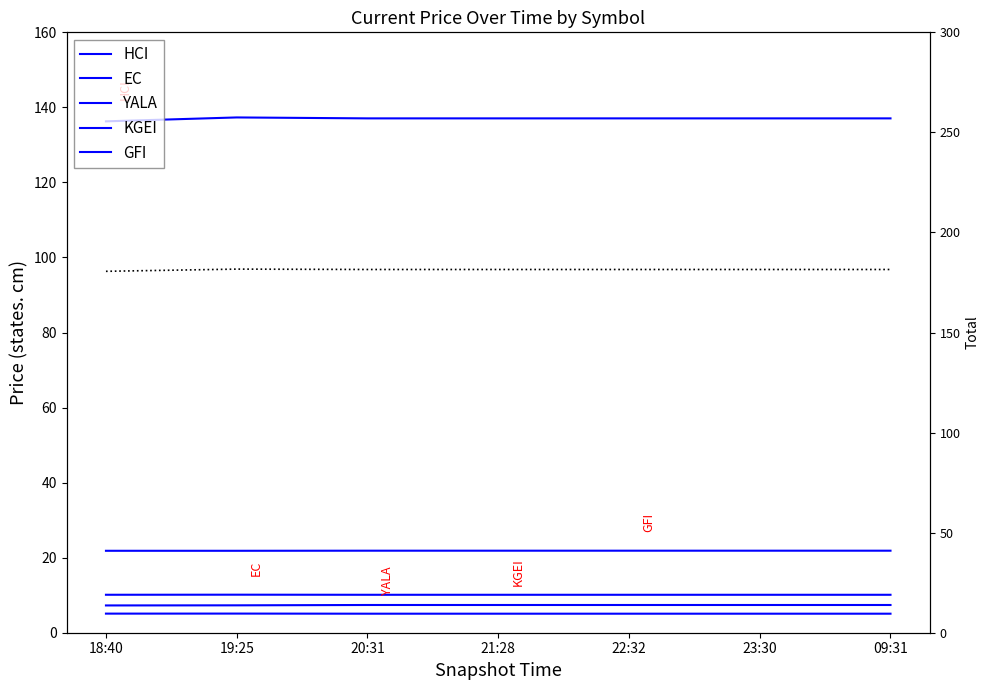

Which series has the largest total across all categories?

Total price sum